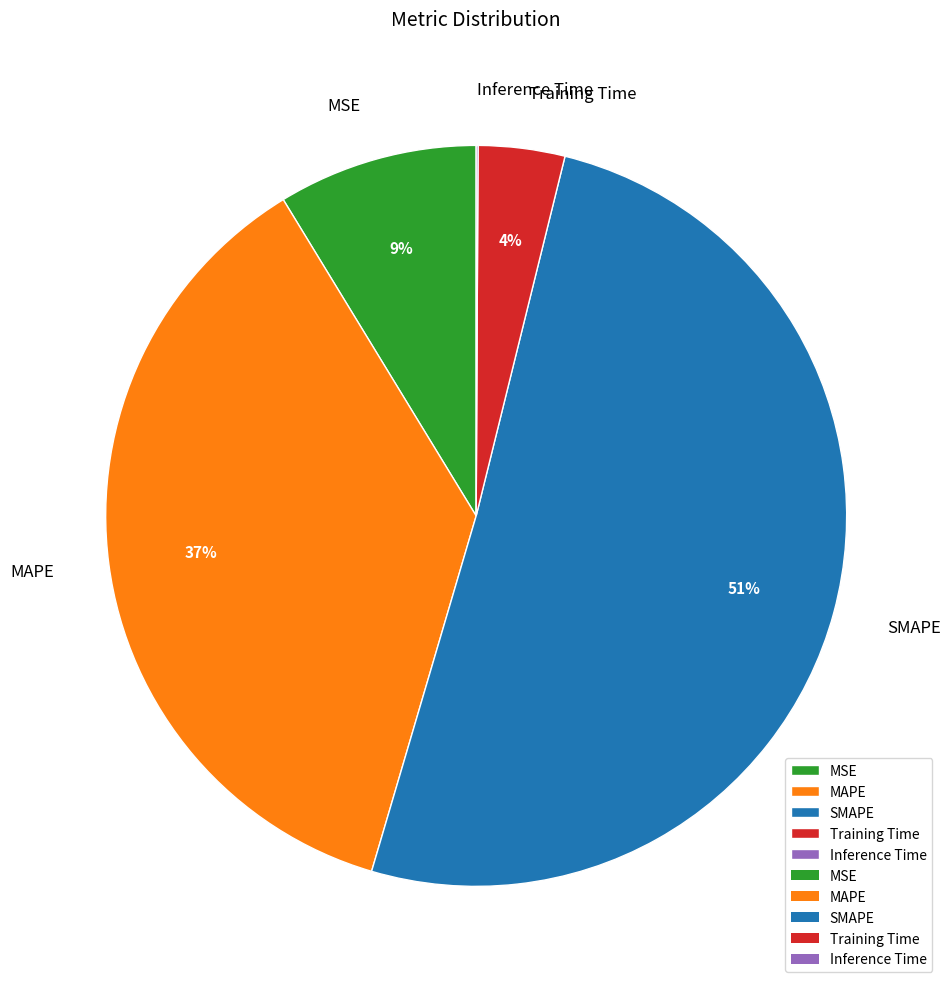

Is it true that MSE is 9% of the pie?

True